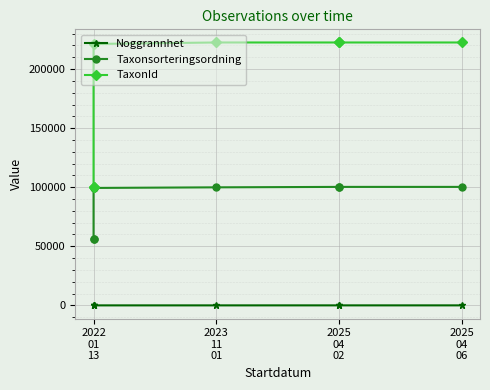

Reading right to left, transcribe all the data shown in this chart.

Noggrannhet: 20	20	20	10	10	10	10
Taxonsorteringsordning: 100279	100279	100279	99909	99398	56411	56411
TaxonId: 222498	222498	222498	222498	221235	100049	100049